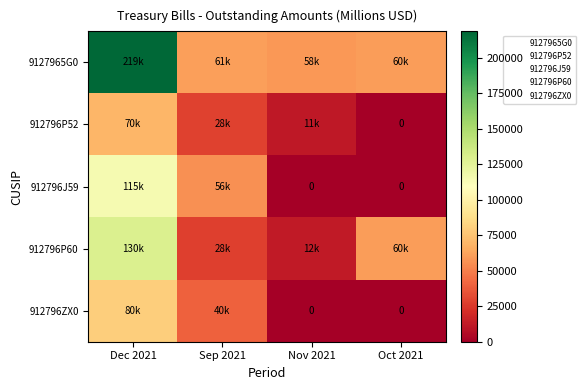

How many values in the 912796J59 series are below 56129?

2